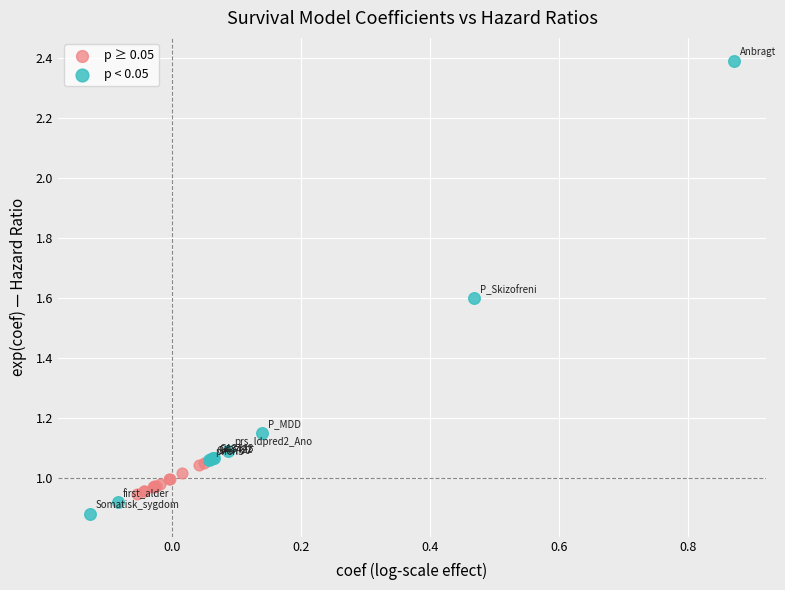

Which series reaches the maximum Y coordinate?

p < 0.05